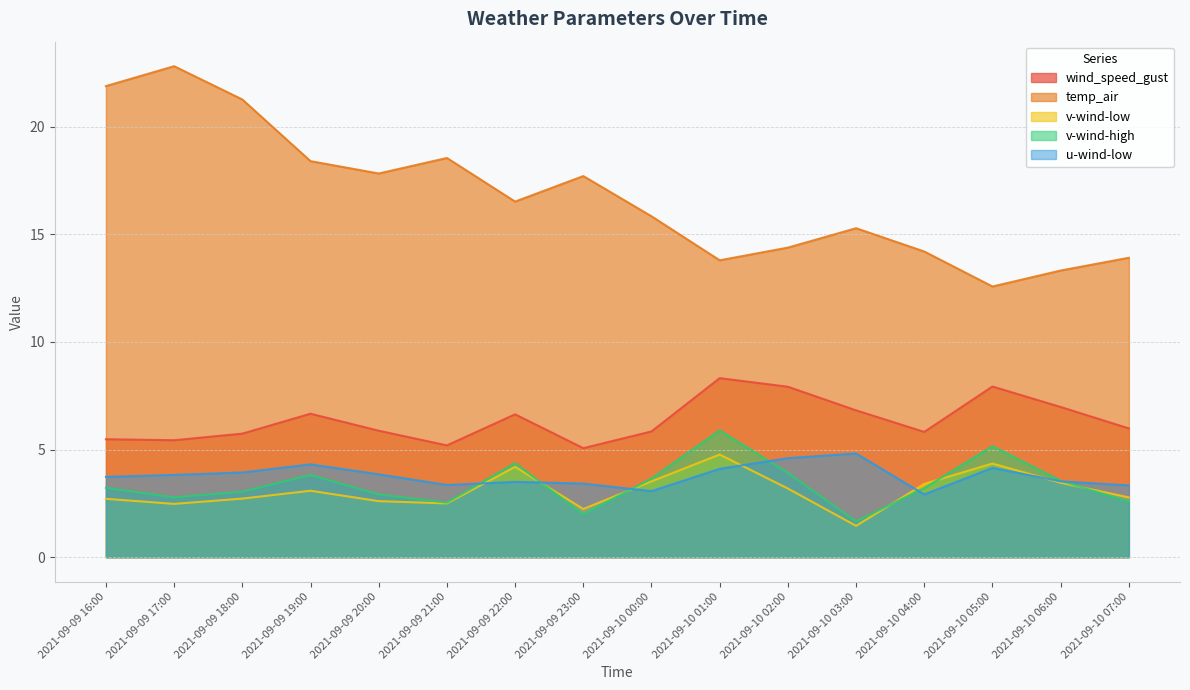

Reading right to left, what are all the values shown in this chart?

wind_speed_gust: 2021-09-10 07:00=6.0	2021-09-10 06:00=7.0	2021-09-10 05:00=7.9	2021-09-10 04:00=5.8	2021-09-10 03:00=6.8	2021-09-10 02:00=7.9	2021-09-10 01:00=8.3	2021-09-10 00:00=5.8	2021-09-09 23:00=5.1	2021-09-09 22:00=6.6	2021-09-09 21:00=5.2	2021-09-09 20:00=5.9	2021-09-09 19:00=6.7	2021-09-09 18:00=5.7	2021-09-09 17:00=5.4	2021-09-09 16:00=5.5
temp_air: 2021-09-10 07:00=13.9	2021-09-10 06:00=13.3	2021-09-10 05:00=12.6	2021-09-10 04:00=14.2	2021-09-10 03:00=15.3	2021-09-10 02:00=14.4	2021-09-10 01:00=13.8	2021-09-10 00:00=15.8	2021-09-09 23:00=17.7	2021-09-09 22:00=16.5	2021-09-09 21:00=18.6	2021-09-09 20:00=17.8	2021-09-09 19:00=18.4	2021-09-09 18:00=21.3	2021-09-09 17:00=22.8	2021-09-09 16:00=21.9
v-wind-low: 2021-09-10 07:00=2.8	2021-09-10 06:00=3.5	2021-09-10 05:00=4.4	2021-09-10 04:00=3.4	2021-09-10 03:00=1.5	2021-09-10 02:00=3.2	2021-09-10 01:00=4.8	2021-09-10 00:00=3.5	2021-09-09 23:00=2.2	2021-09-09 22:00=4.2	2021-09-09 21:00=2.5	2021-09-09 20:00=2.6	2021-09-09 19:00=3.1	2021-09-09 18:00=2.7	2021-09-09 17:00=2.5	2021-09-09 16:00=2.7
v-wind-high: 2021-09-10 07:00=2.6	2021-09-10 06:00=3.6	2021-09-10 05:00=5.2	2021-09-10 04:00=3.2	2021-09-10 03:00=1.7	2021-09-10 02:00=3.9	2021-09-10 01:00=5.9	2021-09-10 00:00=3.7	2021-09-09 23:00=2.0	2021-09-09 22:00=4.4	2021-09-09 21:00=2.5	2021-09-09 20:00=2.9	2021-09-09 19:00=3.8	2021-09-09 18:00=3.0	2021-09-09 17:00=2.8	2021-09-09 16:00=3.2
u-wind-low: 2021-09-10 07:00=3.3	2021-09-10 06:00=3.5	2021-09-10 05:00=4.1	2021-09-10 04:00=2.9	2021-09-10 03:00=4.8	2021-09-10 02:00=4.6	2021-09-10 01:00=4.1	2021-09-10 00:00=3.1	2021-09-09 23:00=3.4	2021-09-09 22:00=3.5	2021-09-09 21:00=3.4	2021-09-09 20:00=3.8	2021-09-09 19:00=4.3	2021-09-09 18:00=3.9	2021-09-09 17:00=3.8	2021-09-09 16:00=3.7